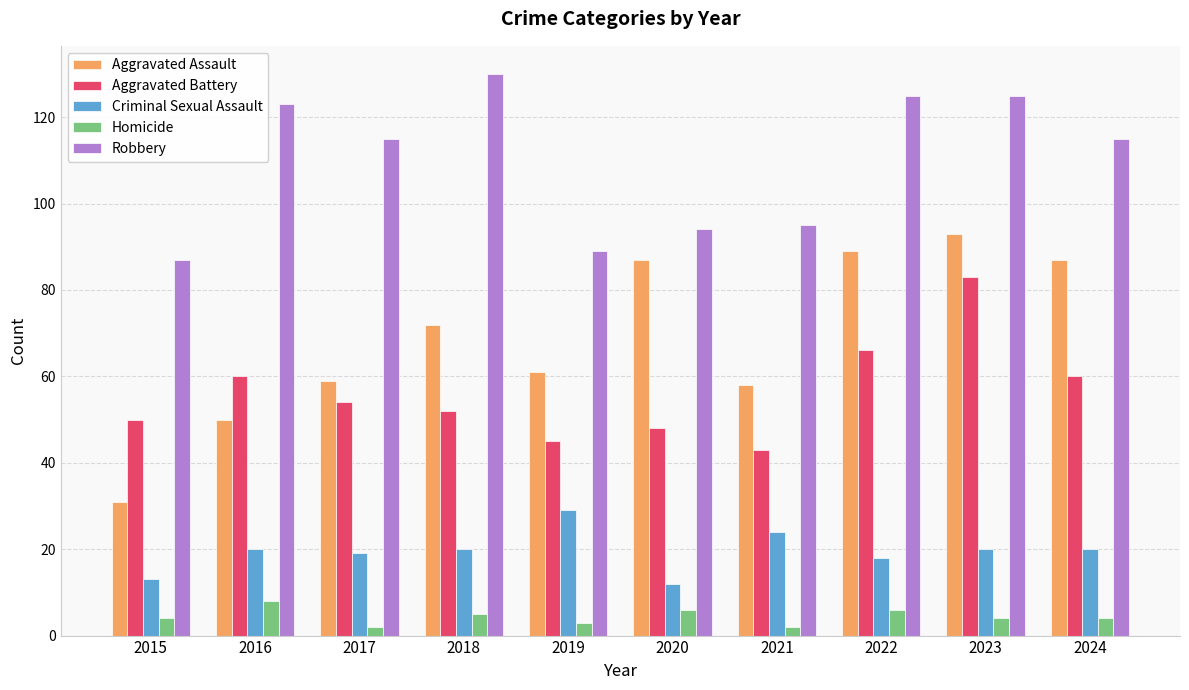

Reading right to left, list all the values displayed in this chart.

Aggravated Assault: 87	93	89	58	87	61	72	59	50	31
Aggravated Battery: 60	83	66	43	48	45	52	54	60	50
Criminal Sexual Assault: 20	20	18	24	12	29	20	19	20	13
Homicide: 4	4	6	2	6	3	5	2	8	4
Robbery: 115	125	125	95	94	89	130	115	123	87